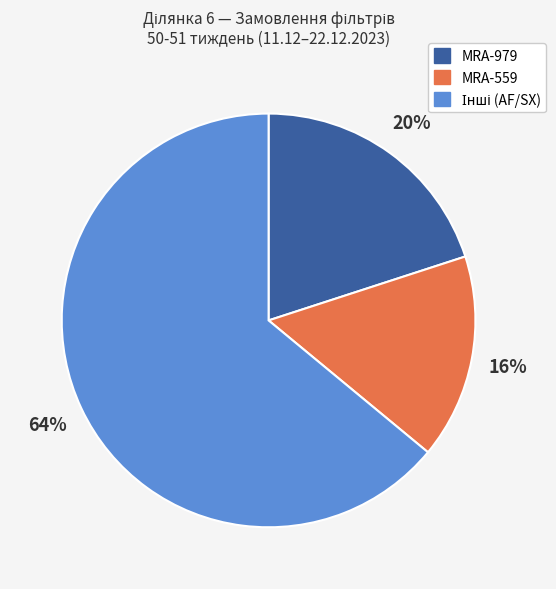

Do MRA-979 and MRA-559 together represent more than half of the pie?

No